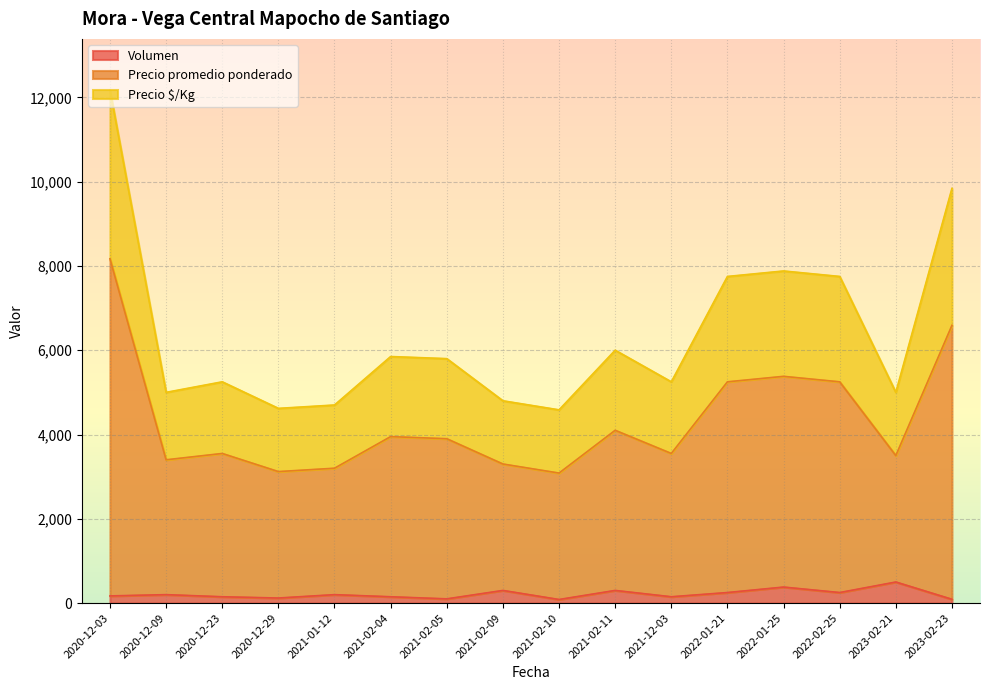

Where does the Precio promedio ponderado series first go above 5800?

2020-12-03